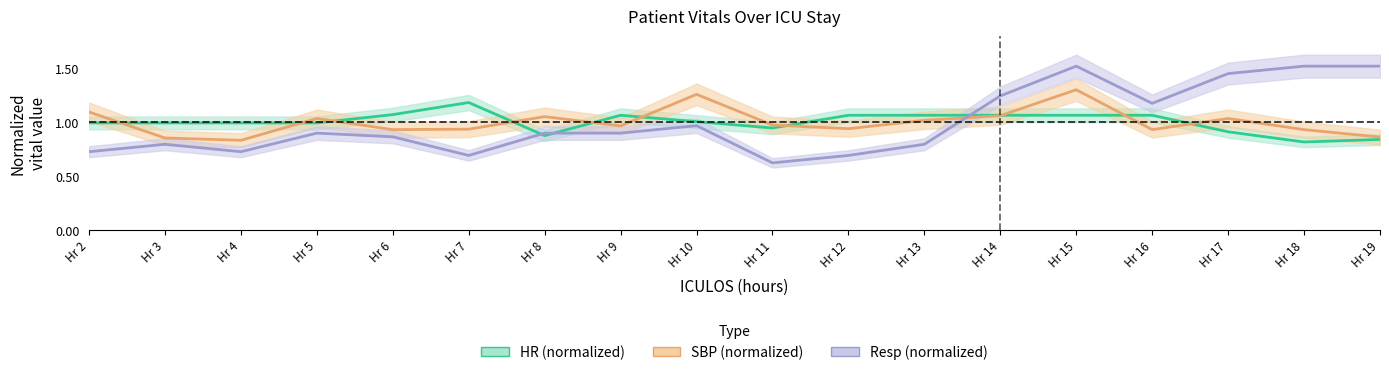

What is the approximate value of SBP (normalized) at Hr 2?

1.1